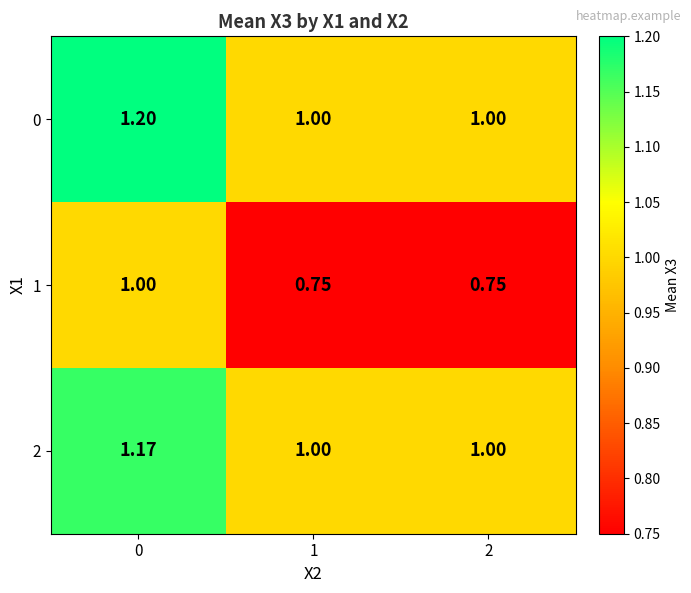

What is the spread (max minus min) of values at 0?

0.2